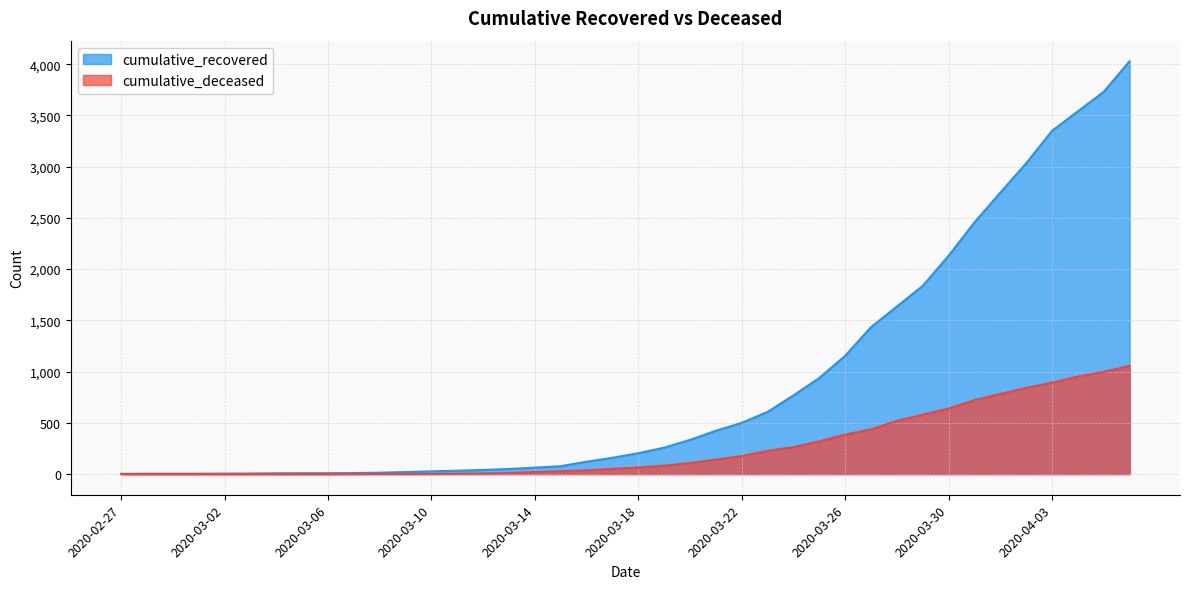

At how many categories does at least one series exceed 787?

13